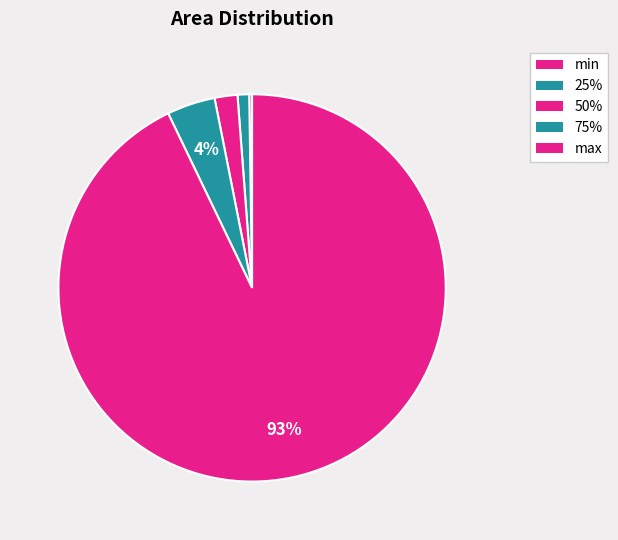

Which category has the biggest portion of the pie?

max